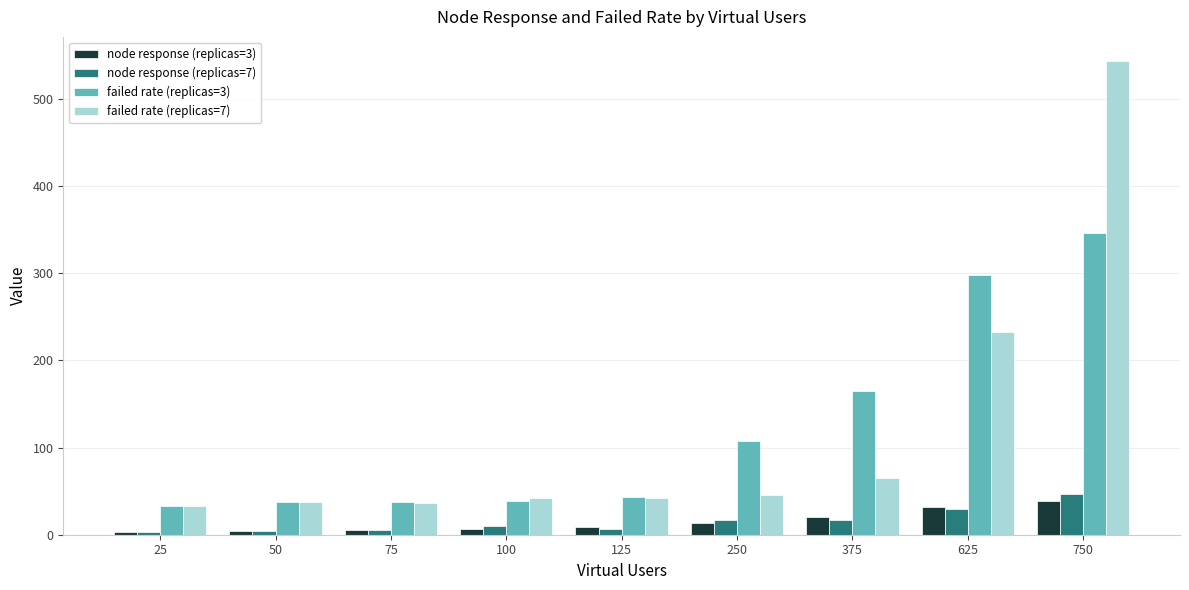

What is the greatest value displayed?

544.3